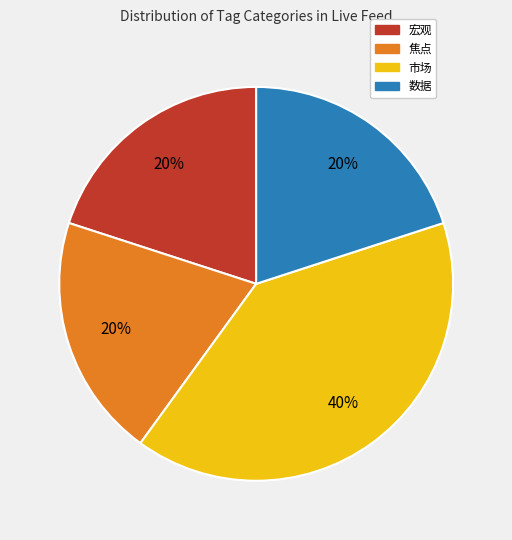

Count the number of slices in the pie.

4